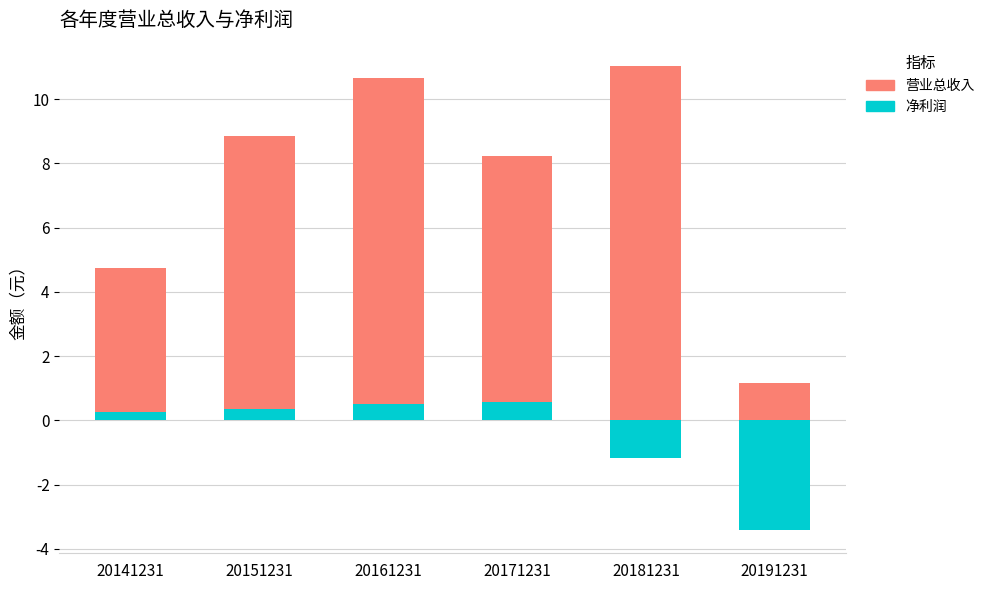

How many data points in 营业总收入 are less than 8?

2